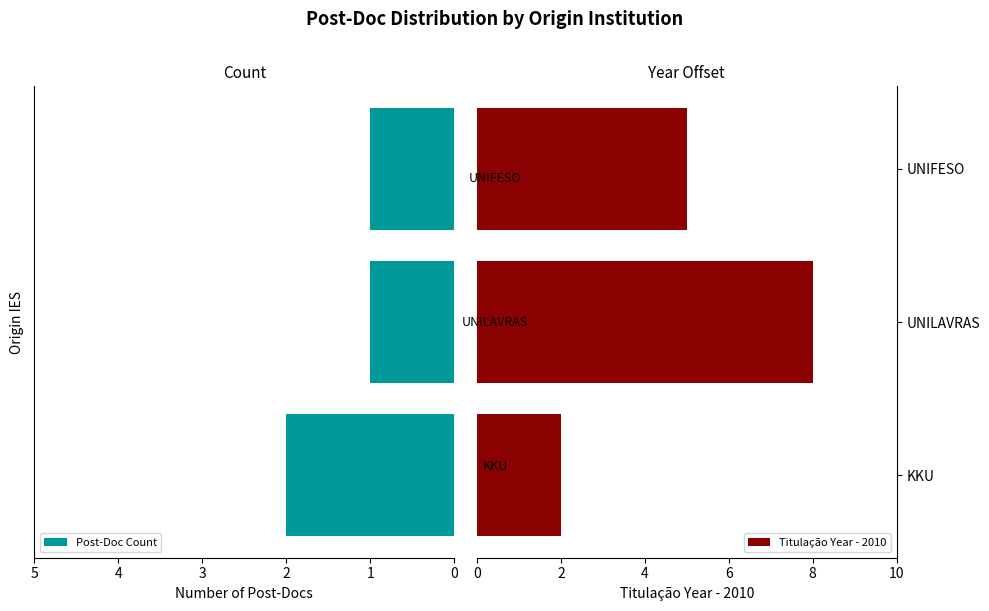

What is the sum of all Post-Doc Count values?

4